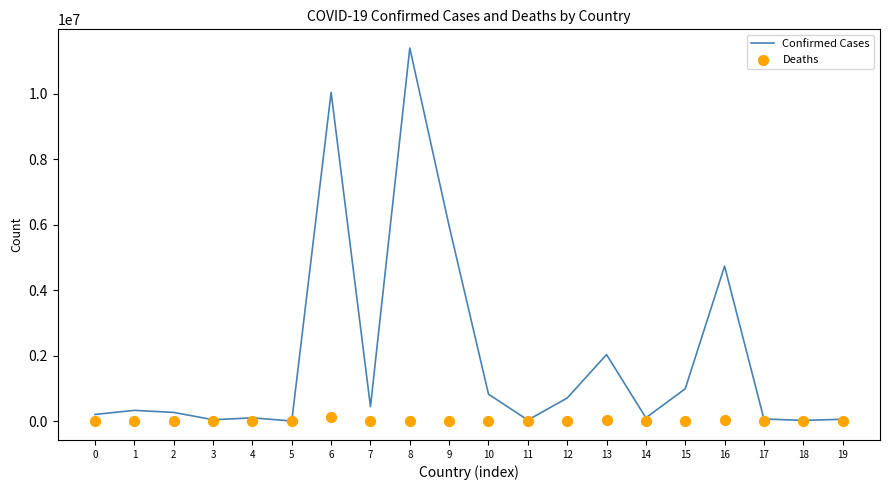

What are all the series names shown in the legend?

Confirmed Cases, Deaths